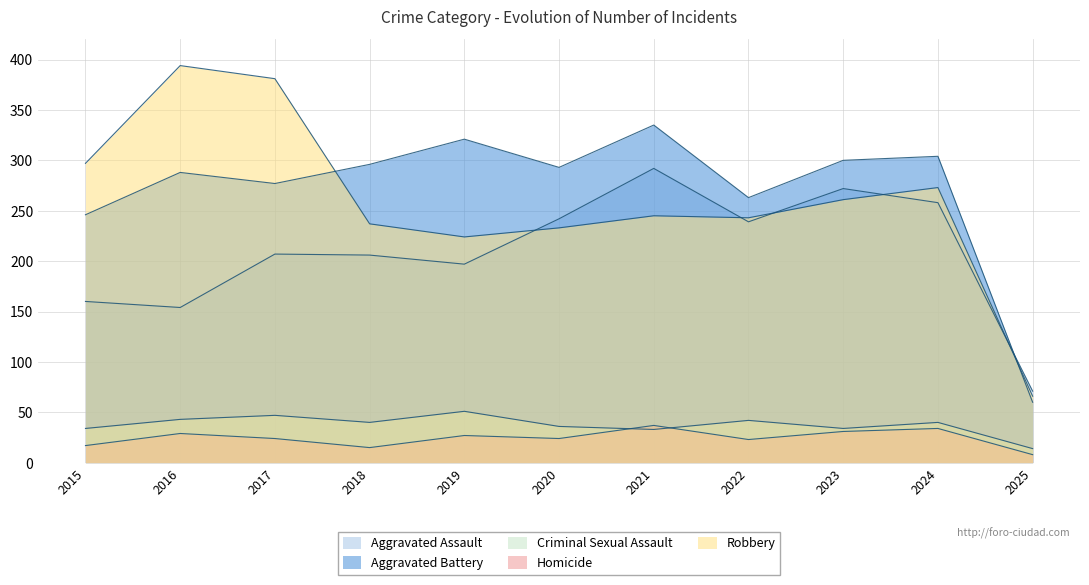

What is the maximum value shown in the chart?

394